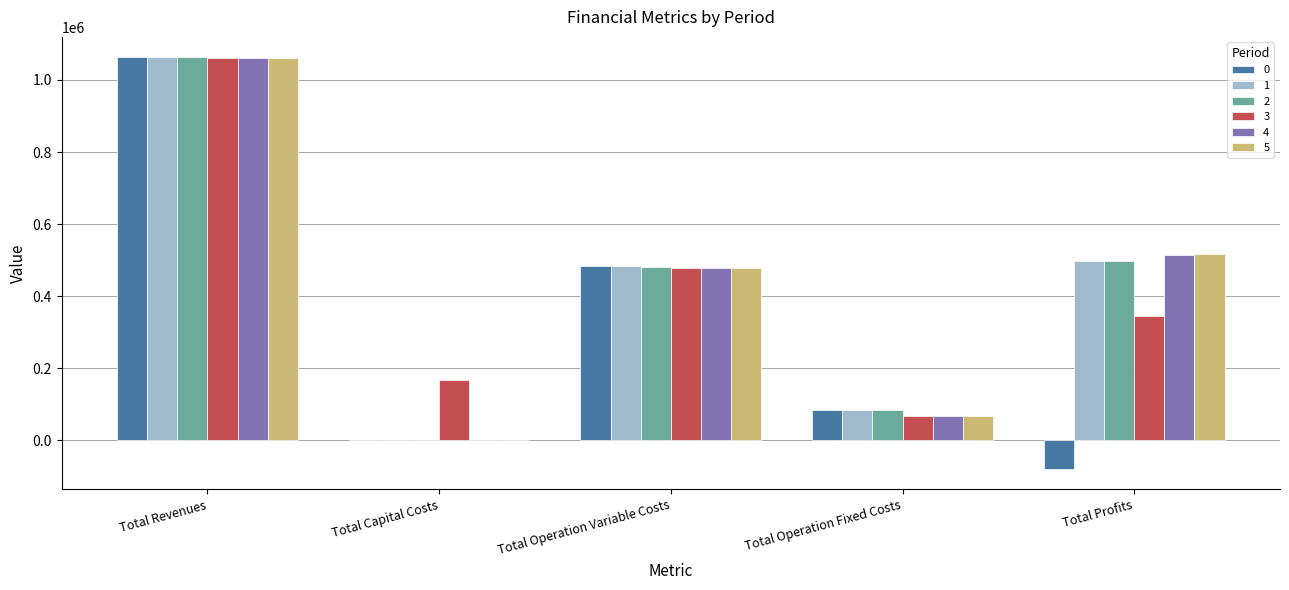

True or false: 5 has a value of 516746.9 at Total Profits.

True